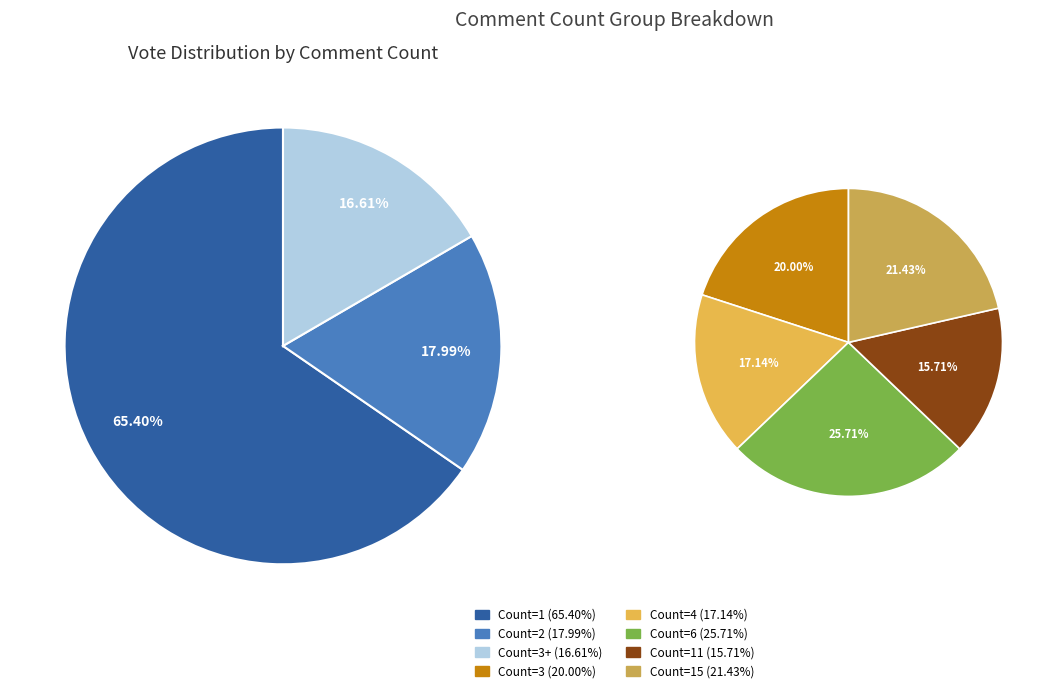

Which slice is the smallest?

11